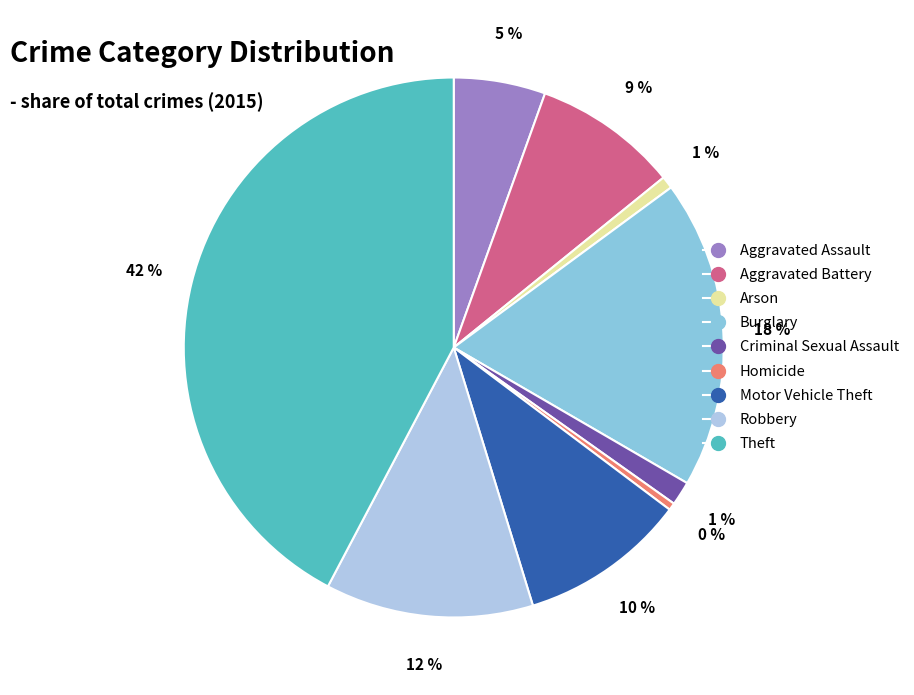

To the nearest percent, what is the combined percentage of Arson and Robbery?

13%